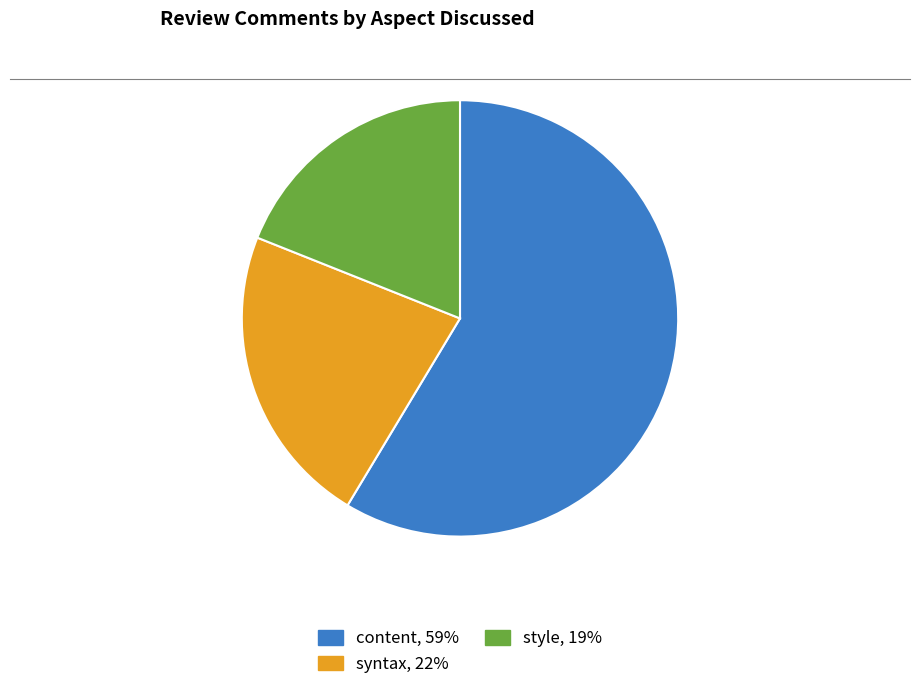

Which slice represents more than half of the pie?

content